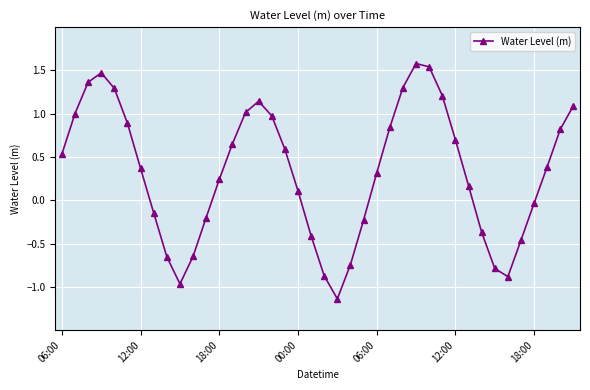

What is the sum of all values?

13.1